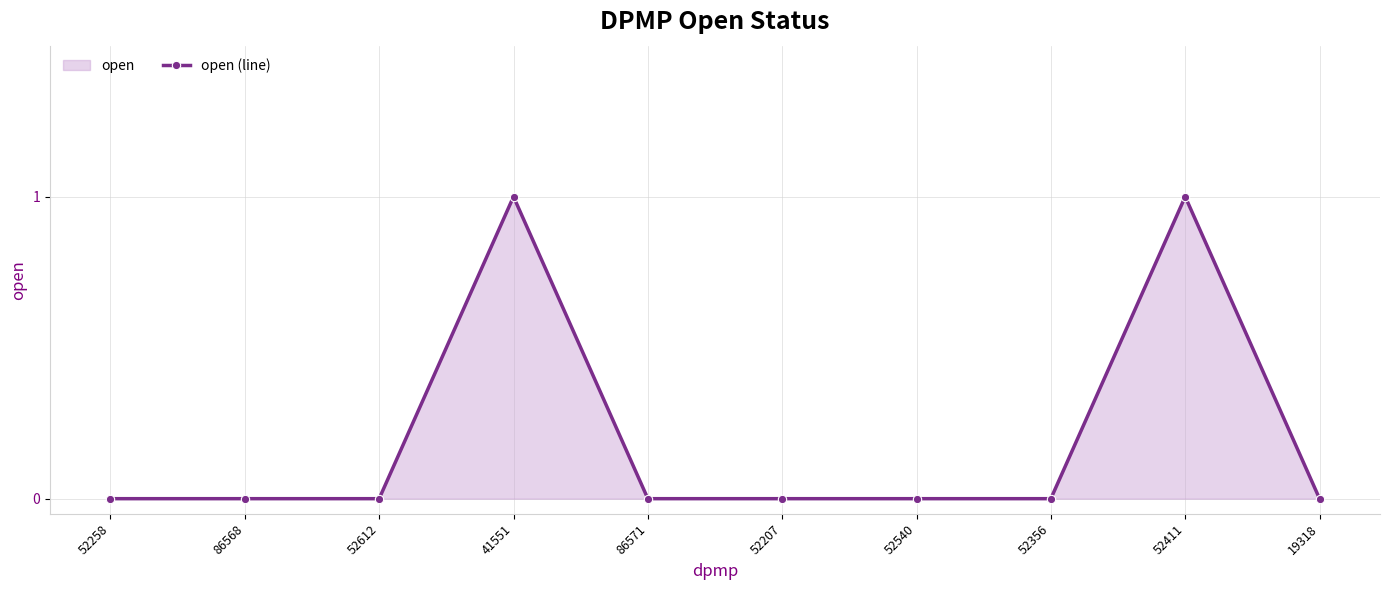

Which category has the lowest value across all series?

52258